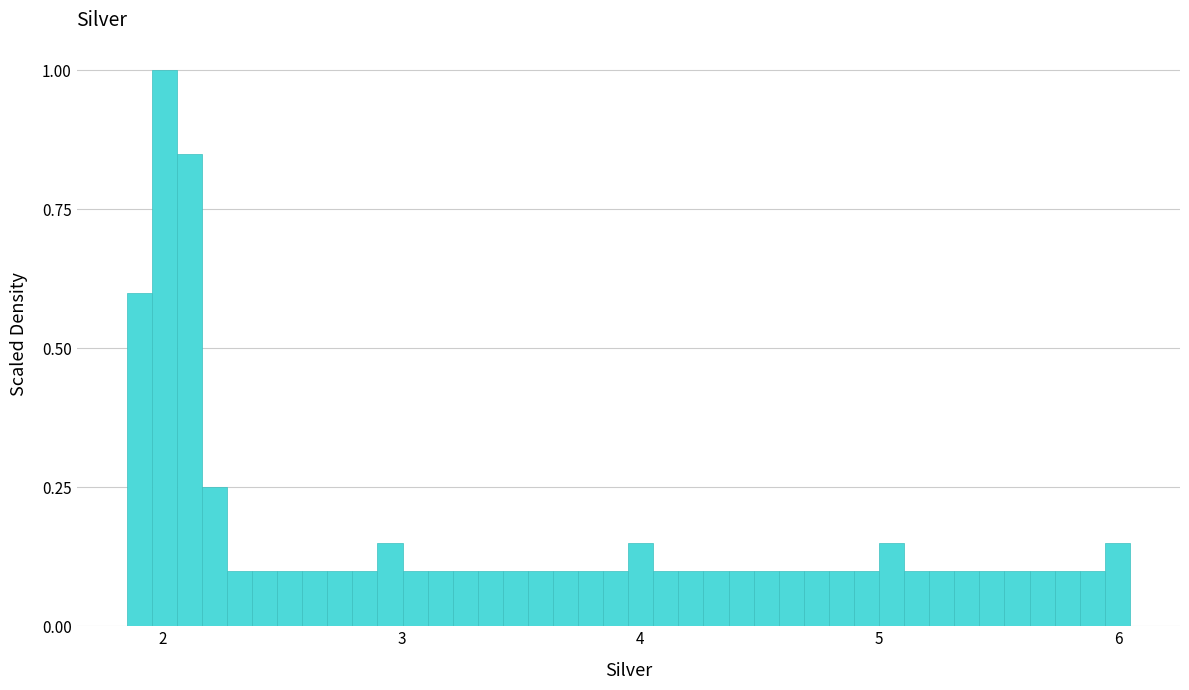

Around what value on the x-axis is the tallest bar? Give the approximate position of its centre, as read against the axis.

2.0